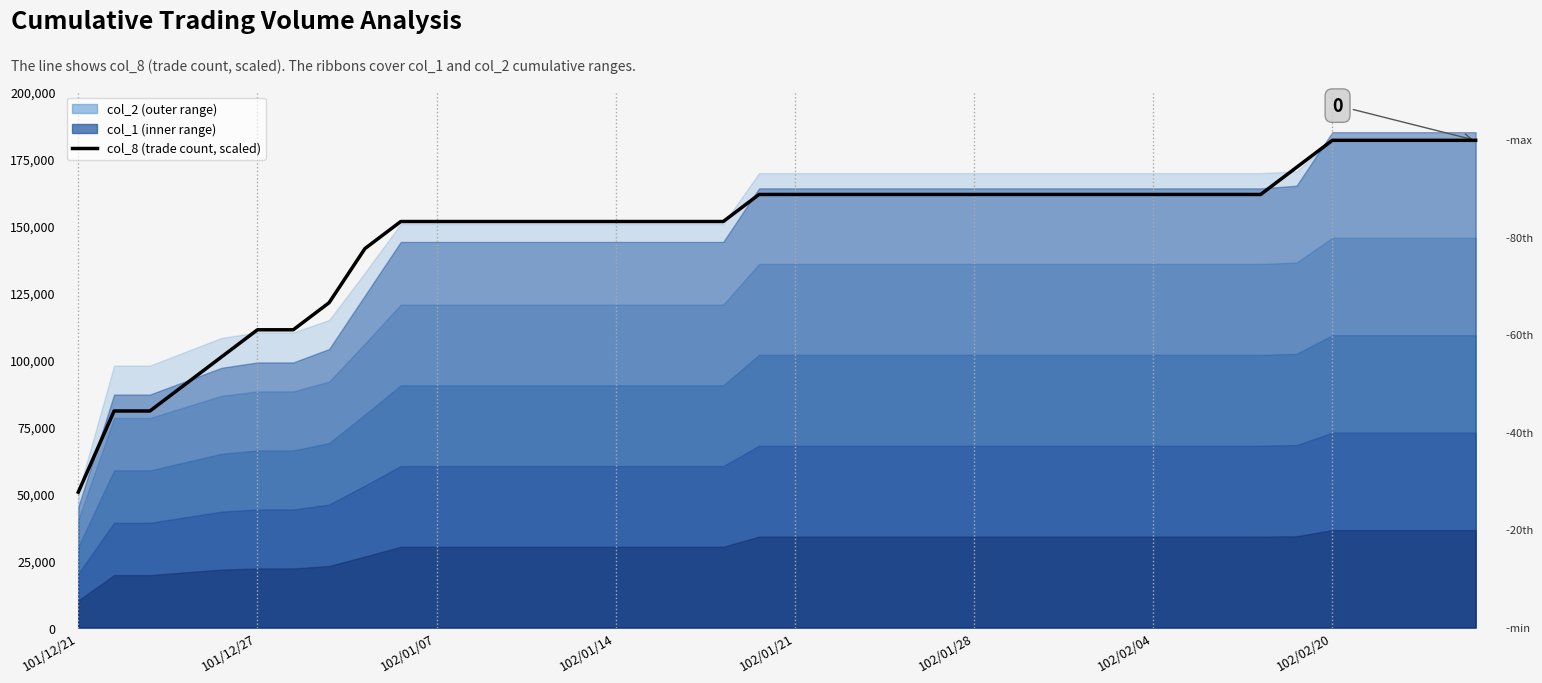

Does the chart display data point markers on the line(s)?

No